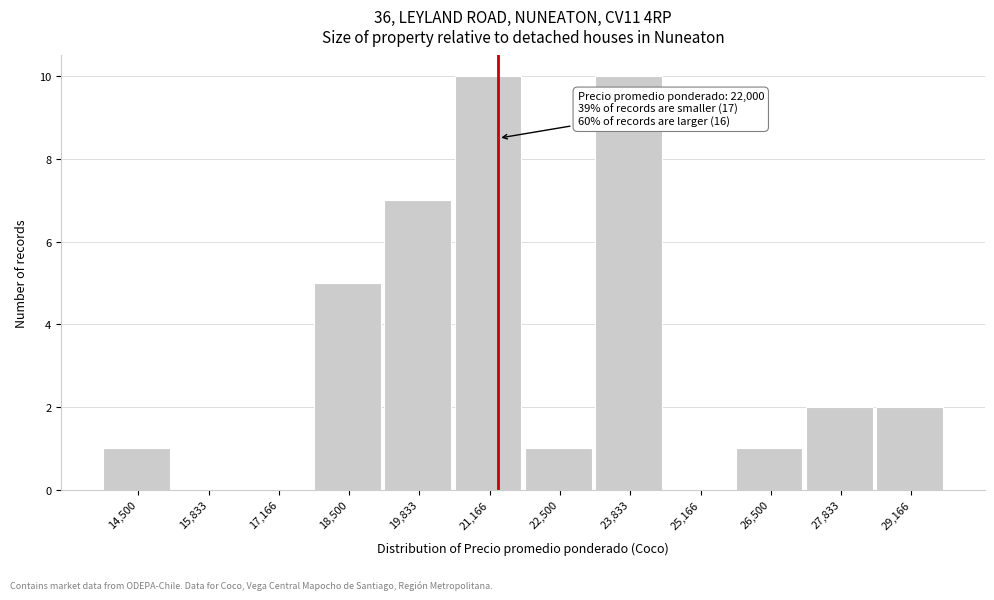

Reading right to left, extract all data points from this chart.

29,166=2	27,833=2	26,500=1	25,166=0	23,833=10	22,500=1	21,166=10	19,833=7	18,500=5	17,166=0	15,833=0	14,500=1